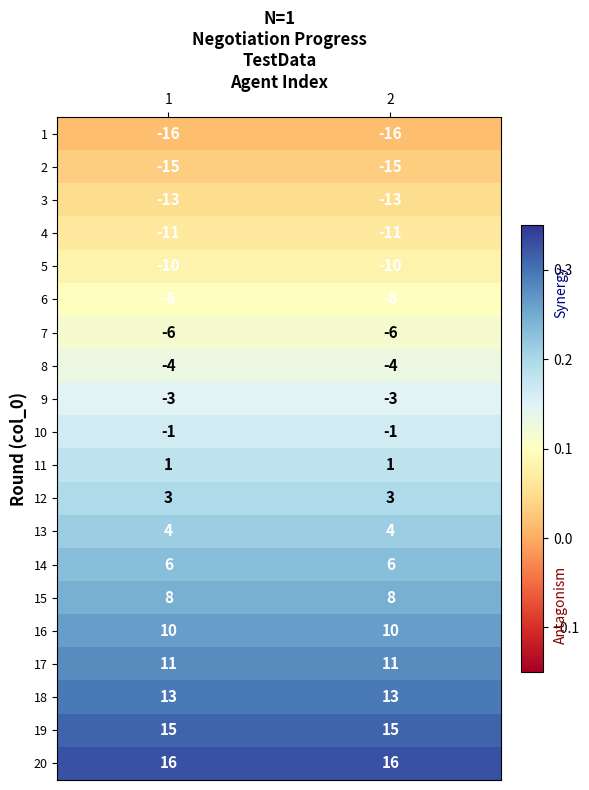

Is it true that 9 equals -4 at 1?

False